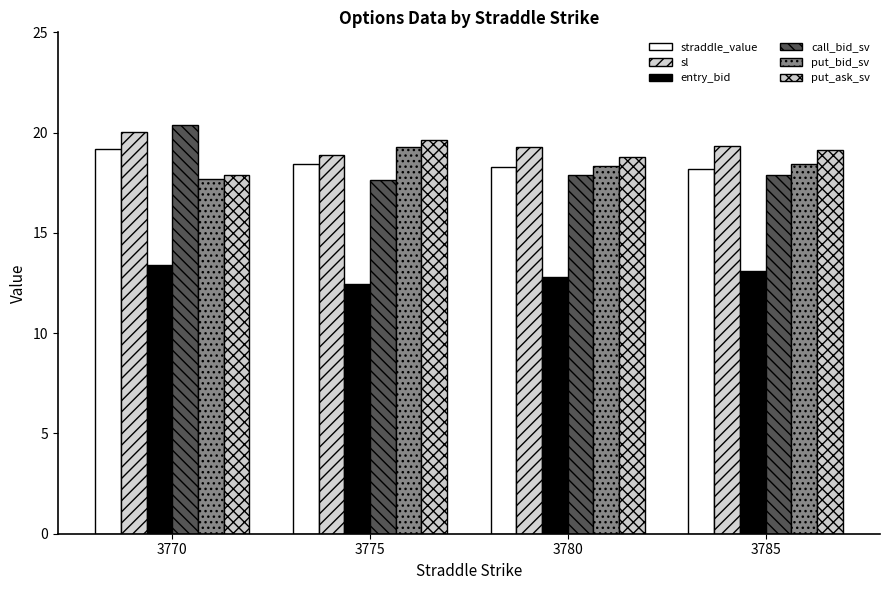

How many distinct data groups are displayed?

6